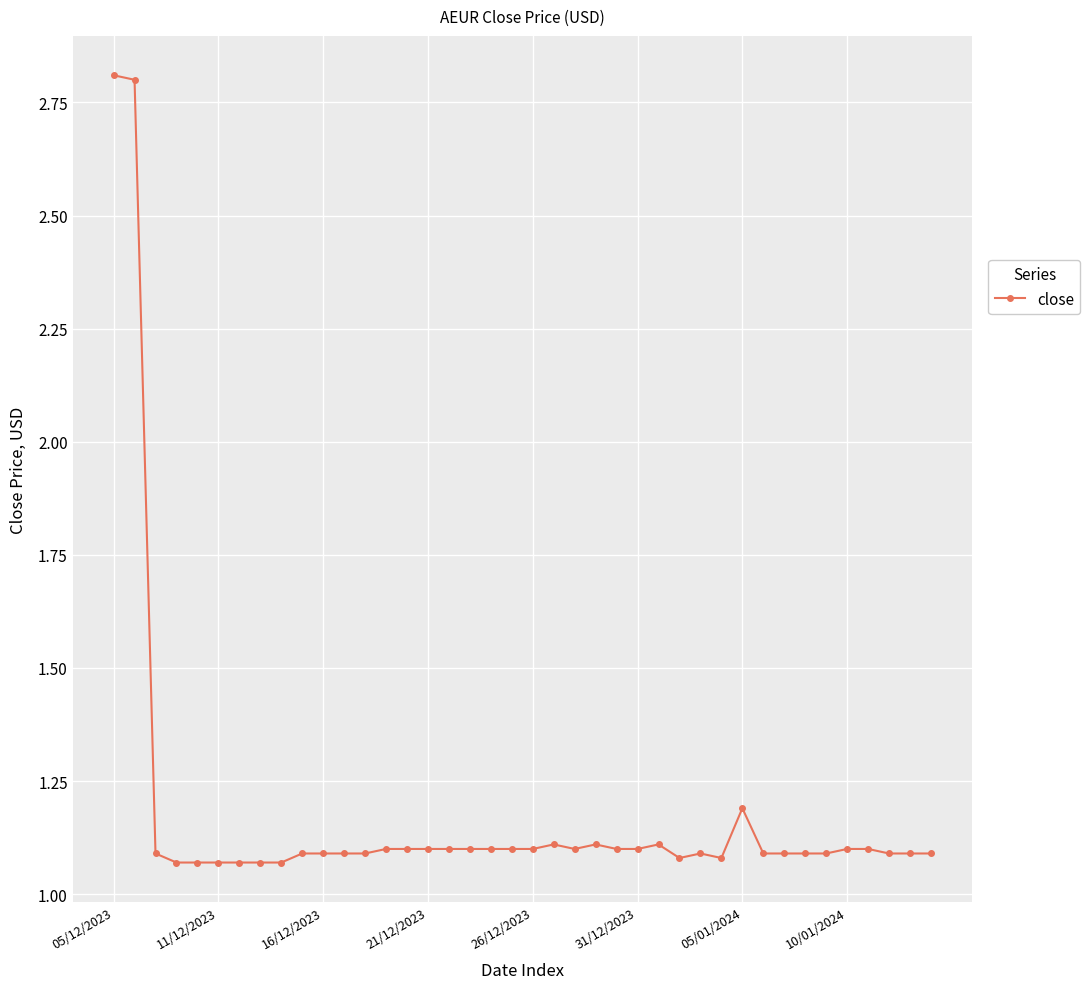

True or false: the data has more than 2 interior local peaks.

True